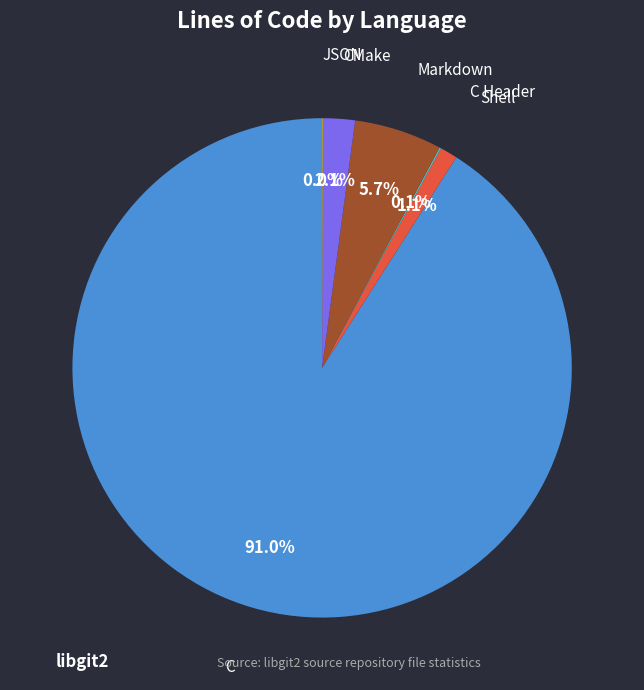

Does any single category account for the majority?

Yes